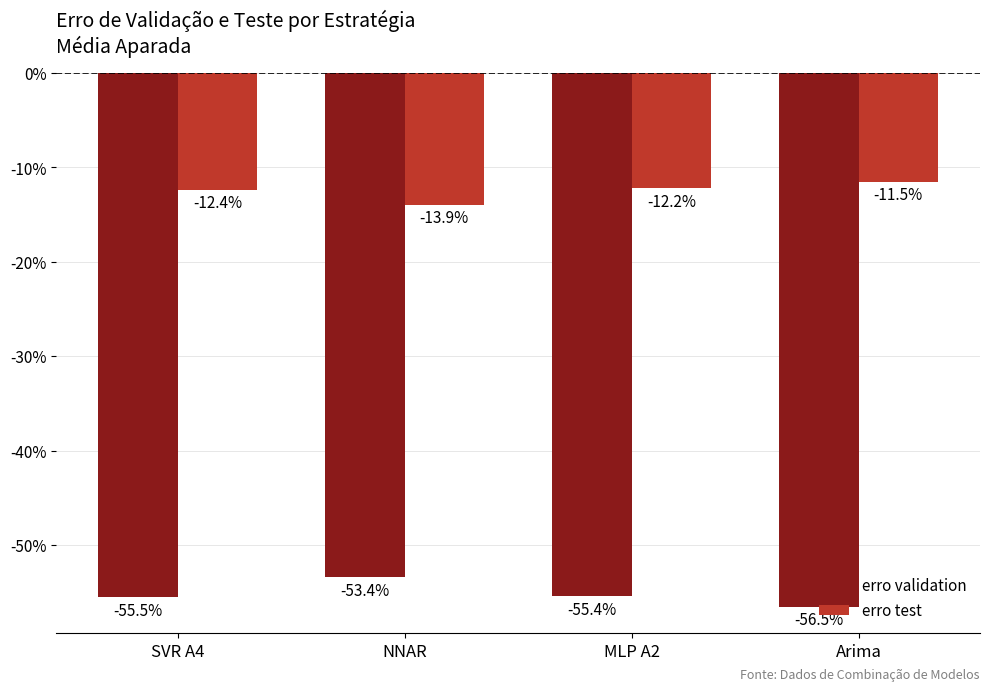

What is the approximate value of erro test at Arima?

-0.1